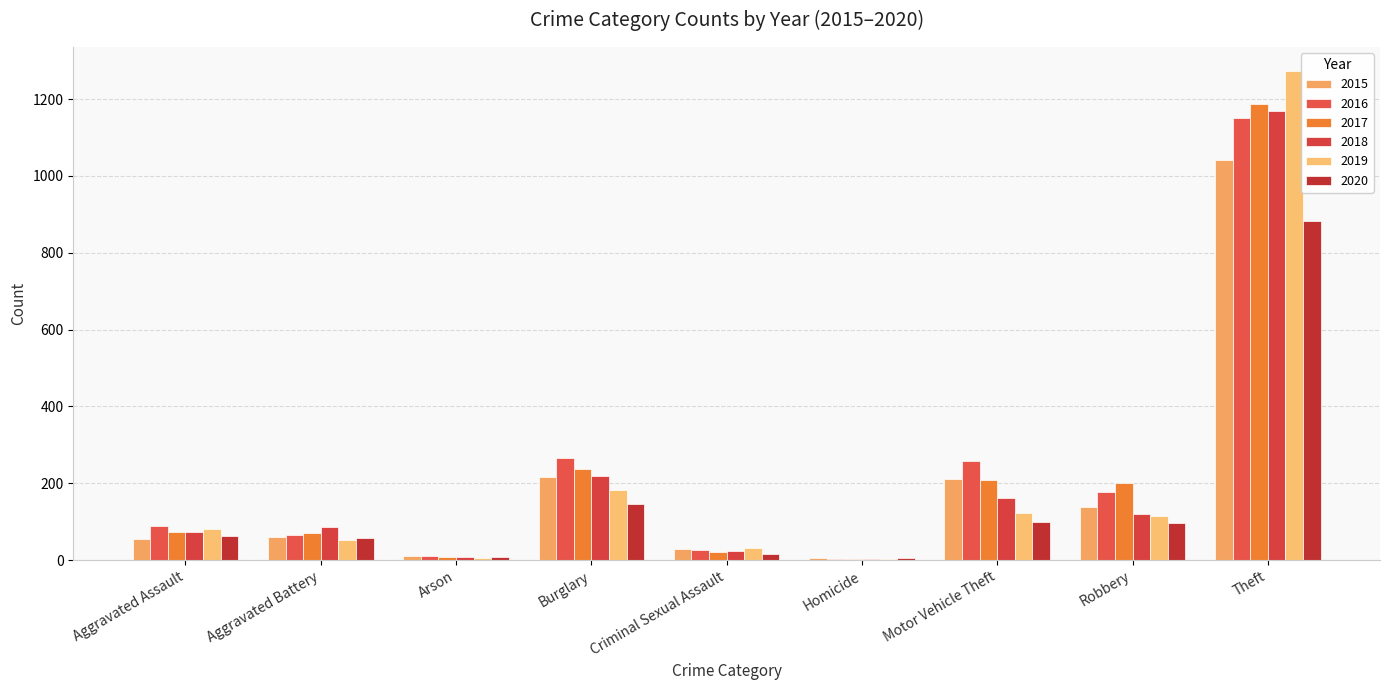

What is the value of the 2019 bar at the 5th from the left?

31